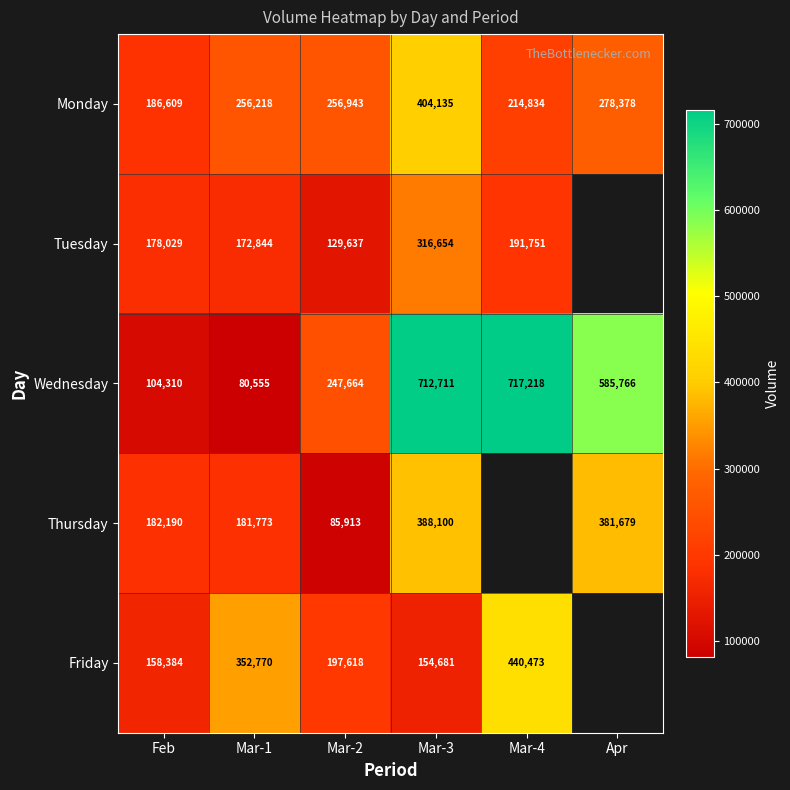

Which series changed the most between Mar-1 and Mar-2?

Wednesday